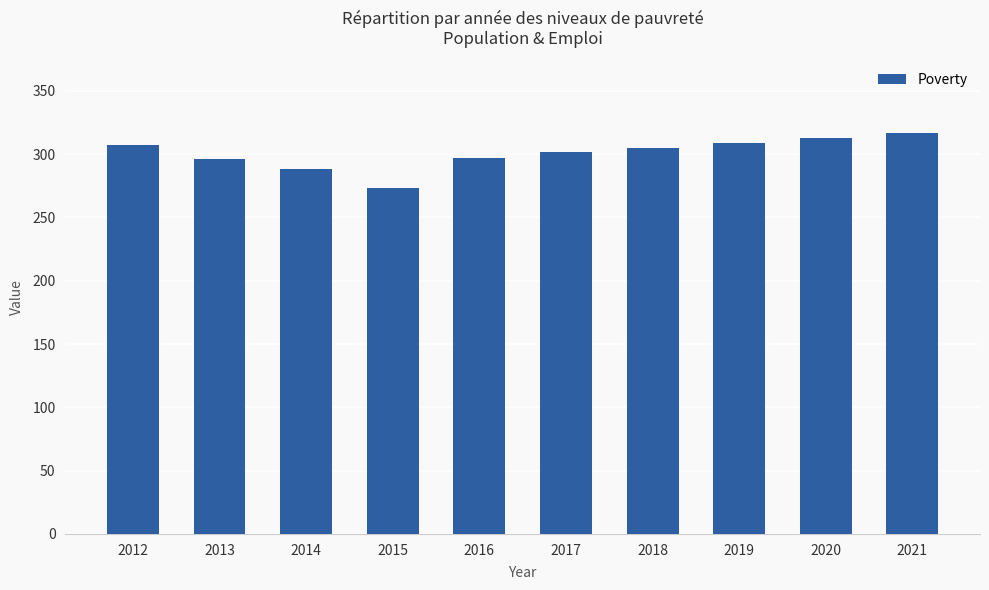

Which category has the lowest value across all series?

2015